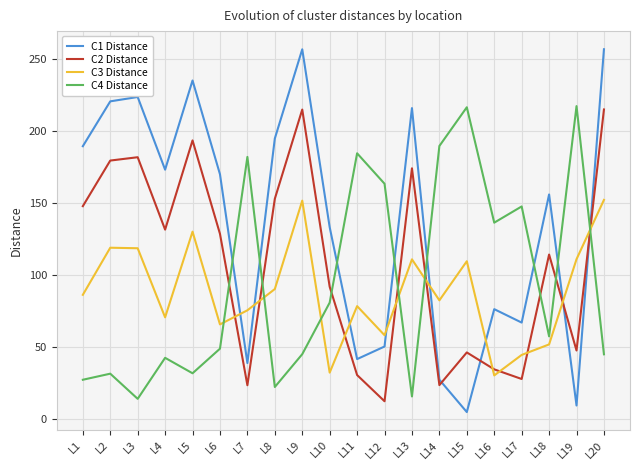

Is the value of C1 Distance at L9 greater than the value of C2 Distance at L2?

Yes